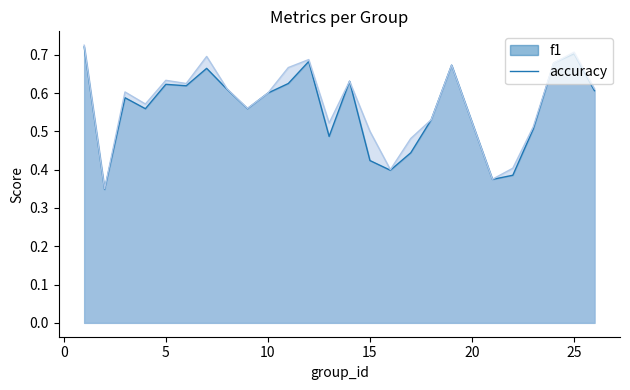

The accuracy series shows 0.6 at 8. True or false?

True